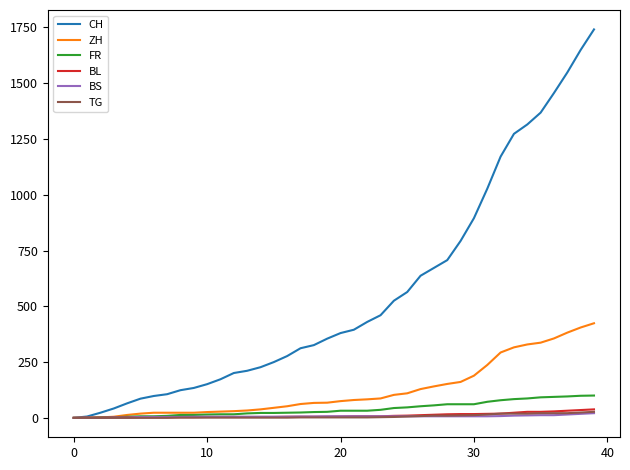

Which series has the largest total across all categories?

CH